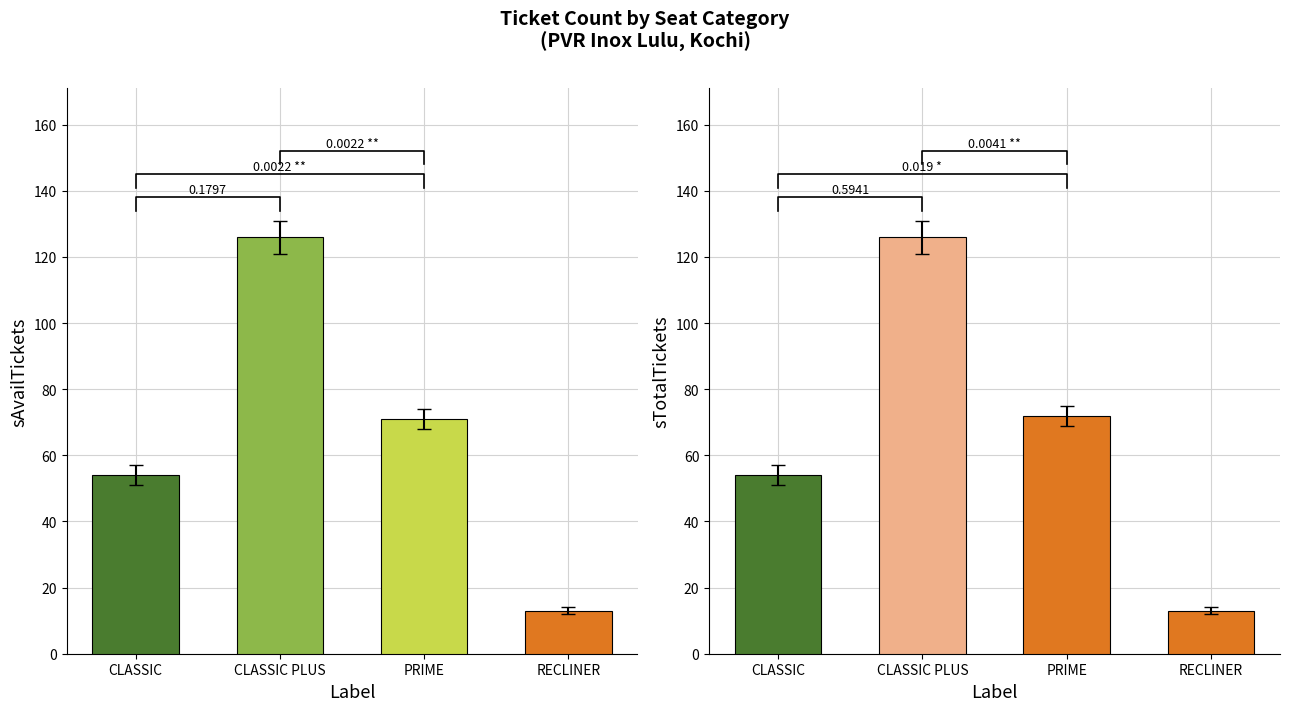

What is the value of the sAvailTickets bar at the 1st from the left?

54